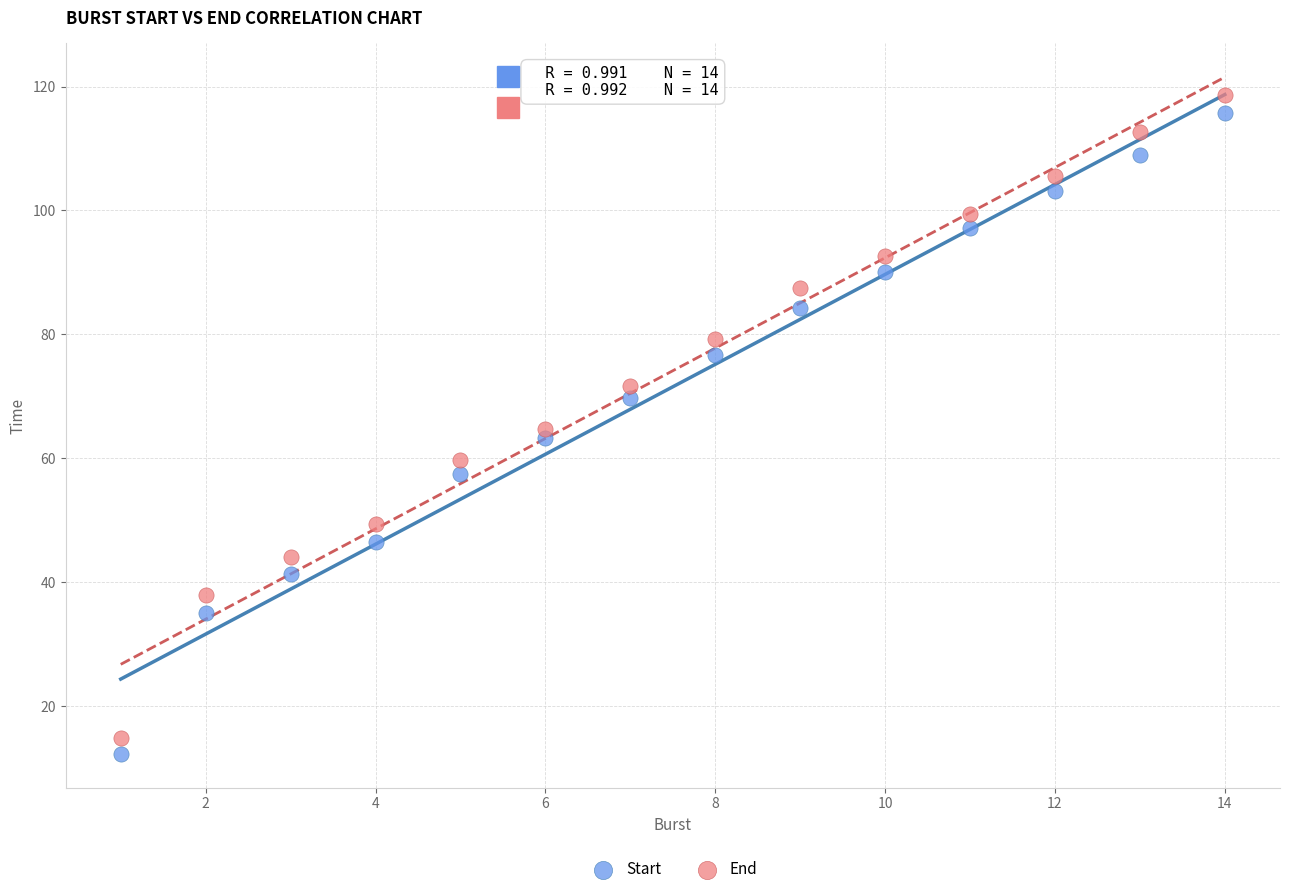

Which series reaches the maximum Y coordinate?

End